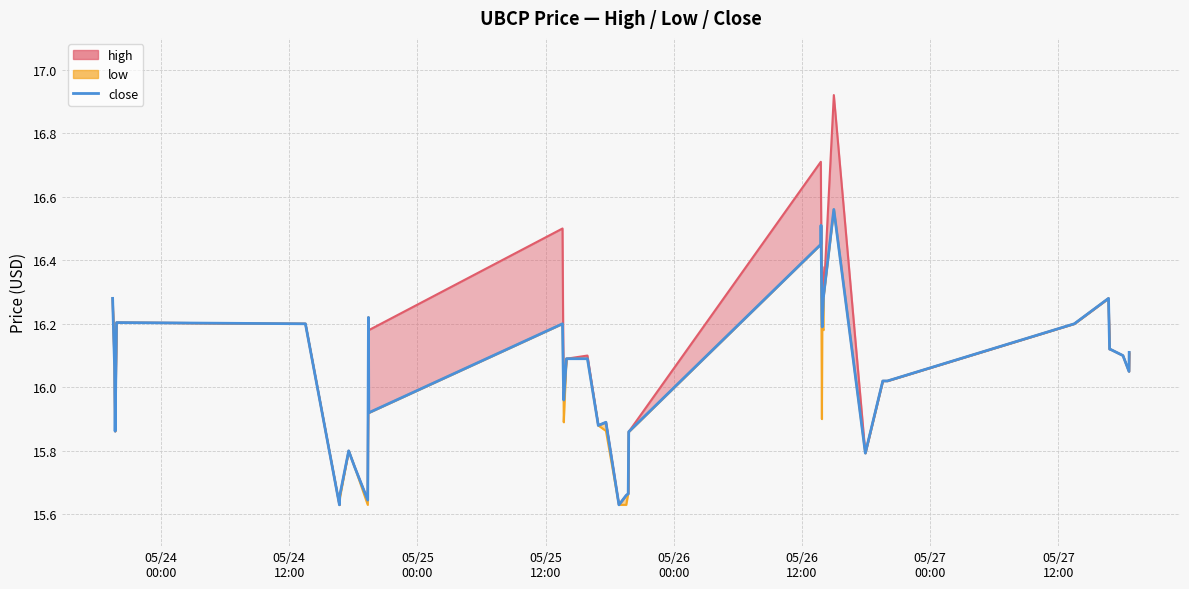

What is the label of the 3rd point from the left?

05/25
00:00